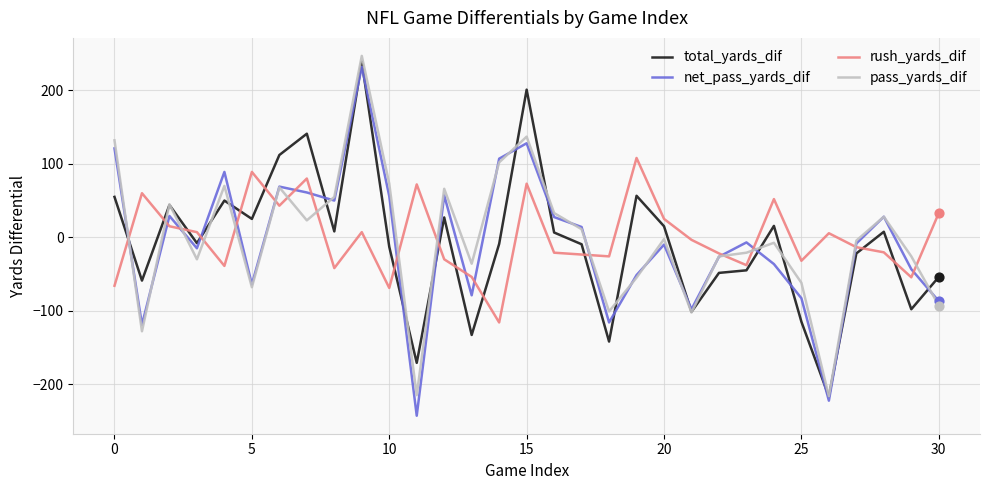

What is the greatest value displayed?

247.0